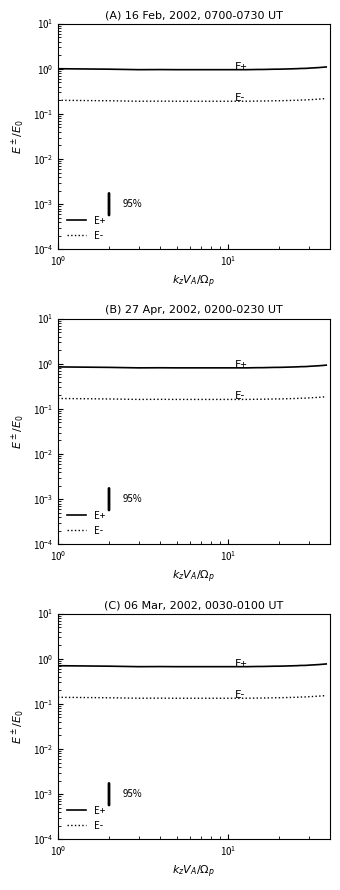

True or false: E- and E+ cross at least once.

False